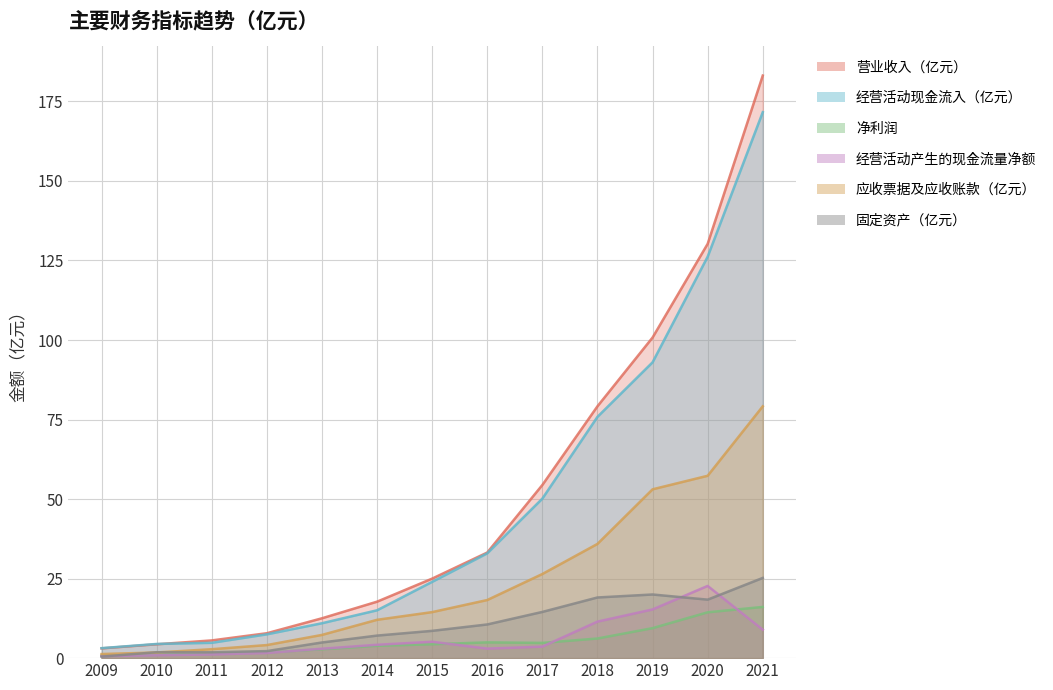

Reading left to right, what are all the values shown in this chart?

营业收入（亿元）: 2009=3.1	2010=4.4	2011=5.6	2012=7.8	2013=12.5	2014=17.8	2015=25.0	2016=33.2	2017=54.4	2018=79.2	2019=100.8	2020=130.2	2021=183.1
经营活动现金流入（亿元）: 2009=3.1	2010=4.5	2011=4.8	2012=7.5	2013=11.0	2014=15.0	2015=24.0	2016=32.9	2017=50.1	2018=75.8	2019=93.0	2020=126.2	2021=171.6
净利润: 2009=0.8	2010=1.0	2011=1.3	2012=1.8	2013=2.8	2014=3.9	2015=4.4	2016=5.0	2017=4.8	2018=6.2	2019=9.4	2020=14.4	2021=16.1
经营活动产生的现金流量净额: 2009=0.7	2010=0.9	2011=1.2	2012=1.6	2013=3.0	2014=4.2	2015=5.2	2016=3.0	2017=3.6	2018=11.5	2019=15.3	2020=22.7	2021=8.9
应收票据及应收账款（亿元）: 2009=1.3	2010=1.8	2011=2.8	2012=4.1	2013=7.3	2014=12.1	2015=14.5	2016=18.3	2017=26.4	2018=35.9	2019=53.1	2020=57.3	2021=79.2
固定资产（亿元）: 2009=0.5	2010=1.9	2011=1.9	2012=2.2	2013=4.9	2014=7.1	2015=8.6	2016=10.6	2017=14.5	2018=19.1	2019=20.0	2020=18.4	2021=25.2